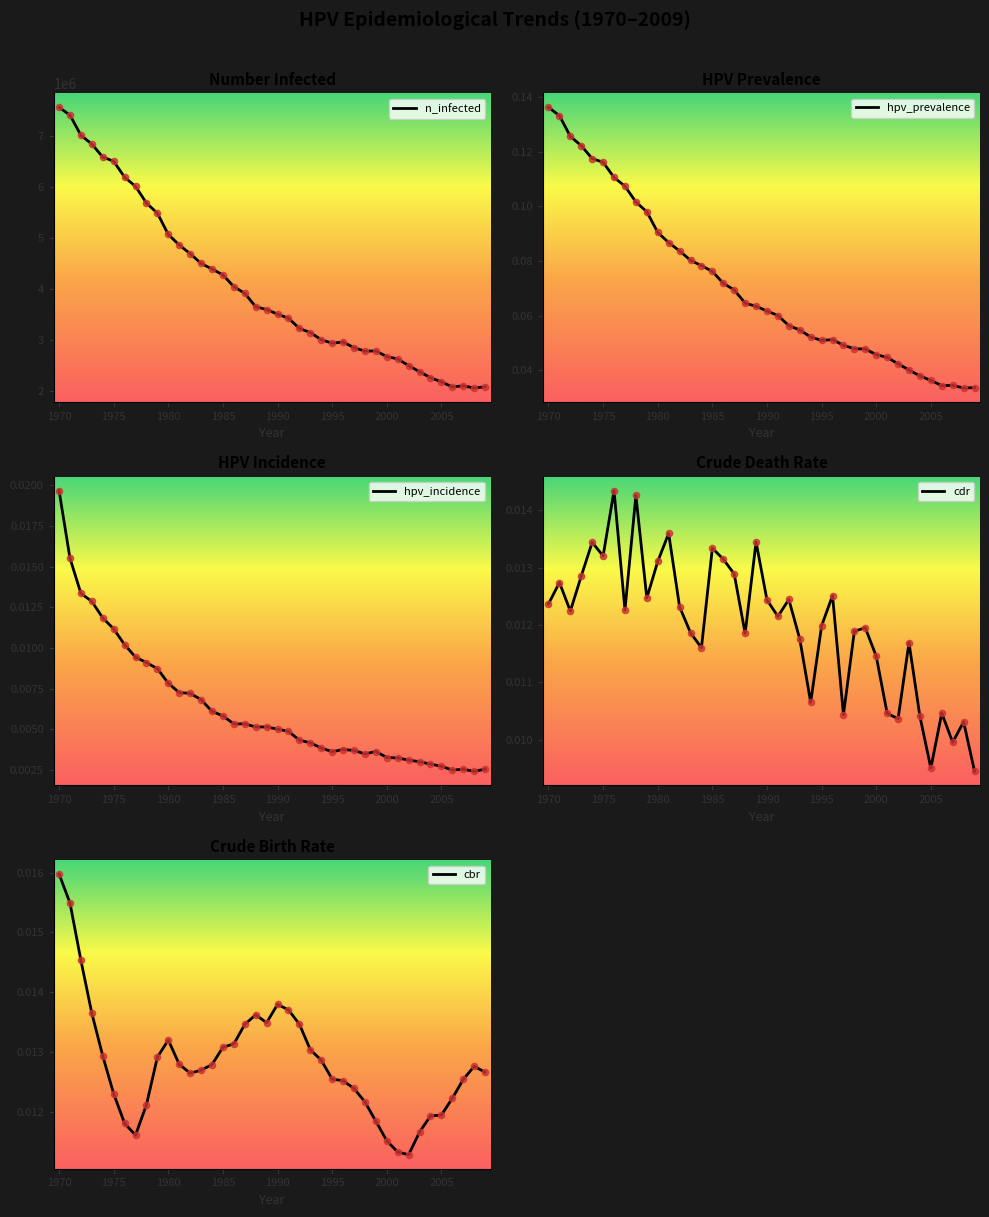

Which series has the largest total across all categories?

n_infected